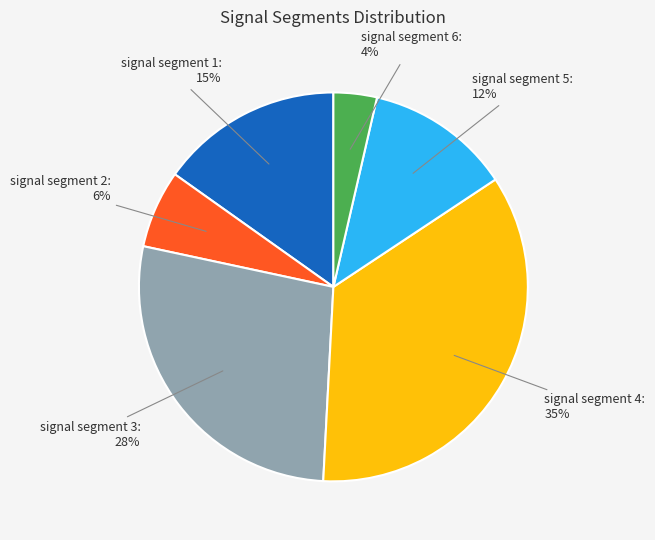

Count the number of slices in the pie.

6